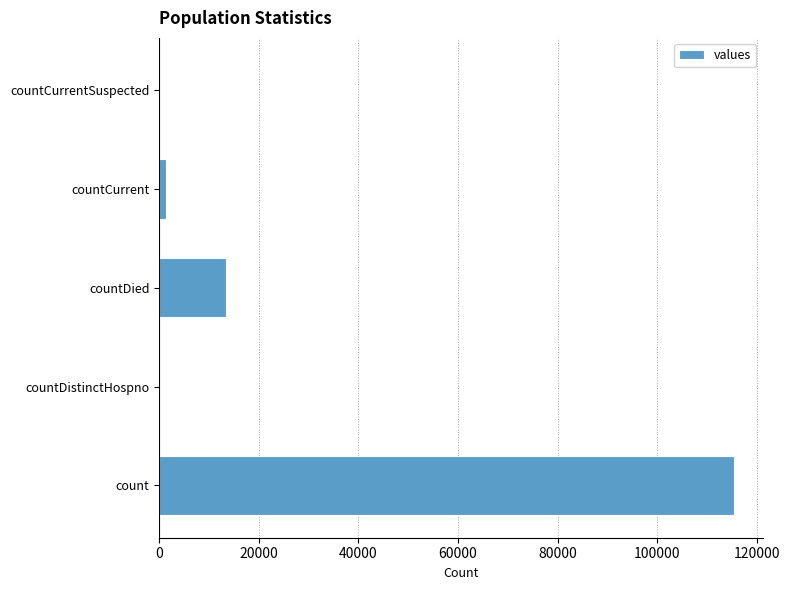

What is the maximum value shown in the chart?

115379